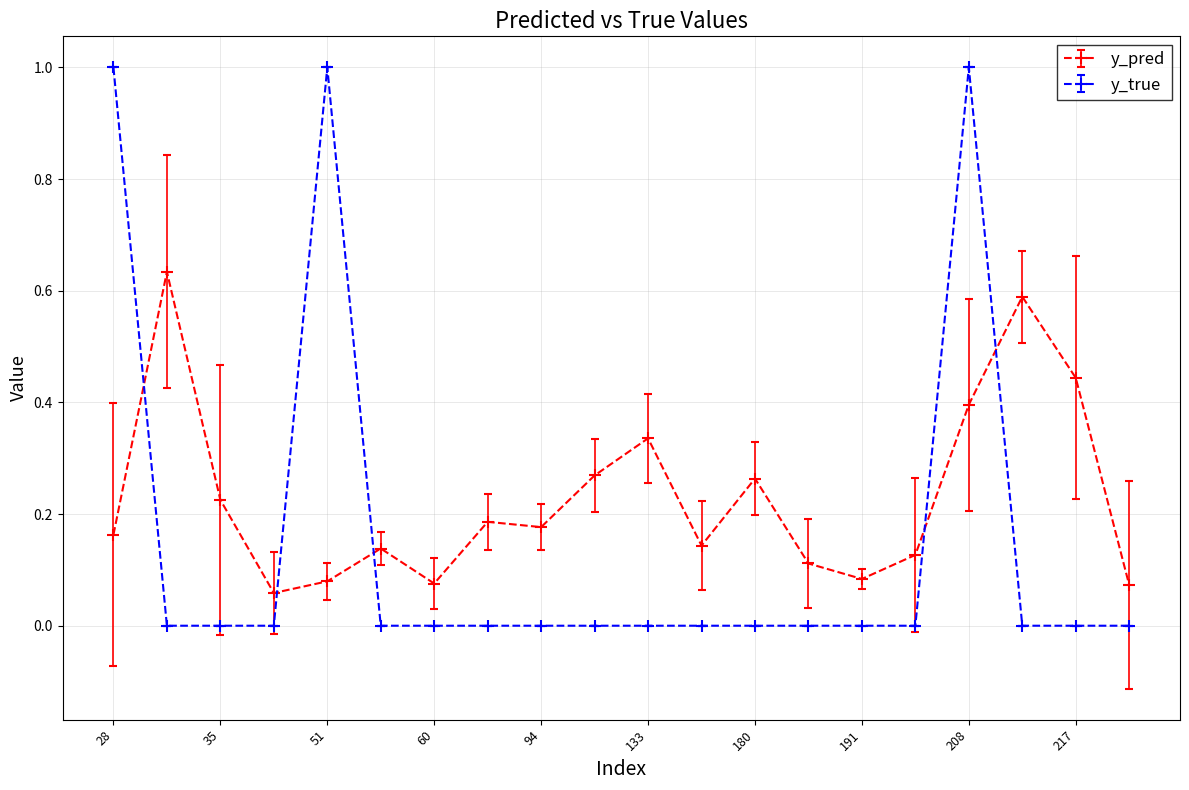

After their last crossing, which series has the higher values: y_true or y_pred?

y_pred